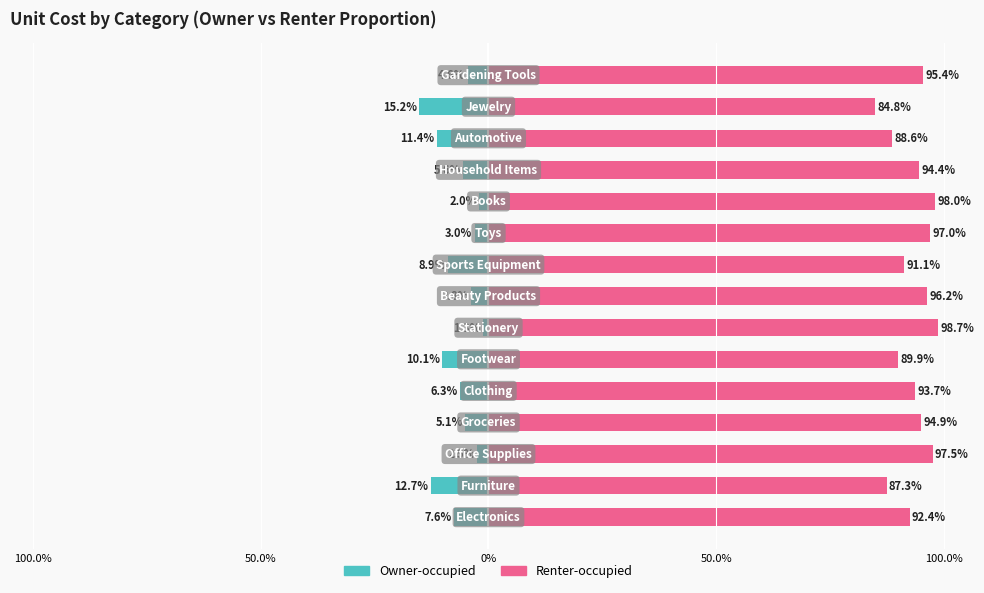

Rank the series by their average value, from highest to lowest.

Renter-occupied, Owner-occupied